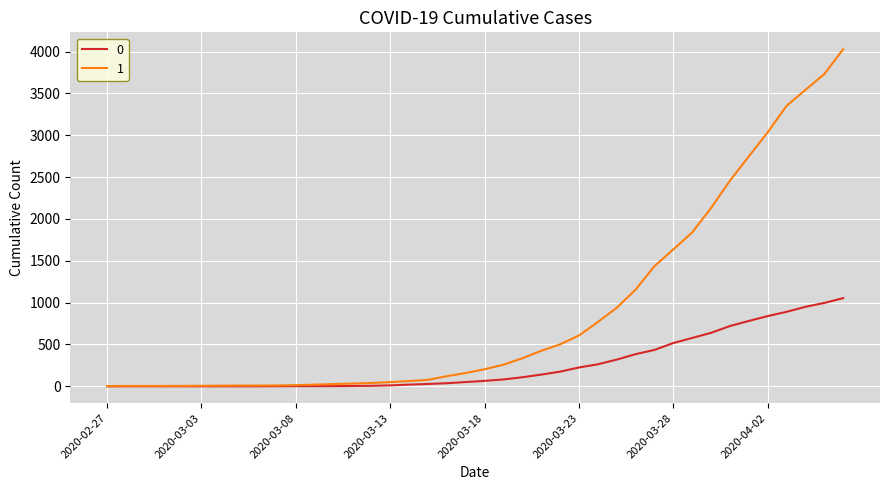

List the series in order of their peak value, lowest first.

0, 1